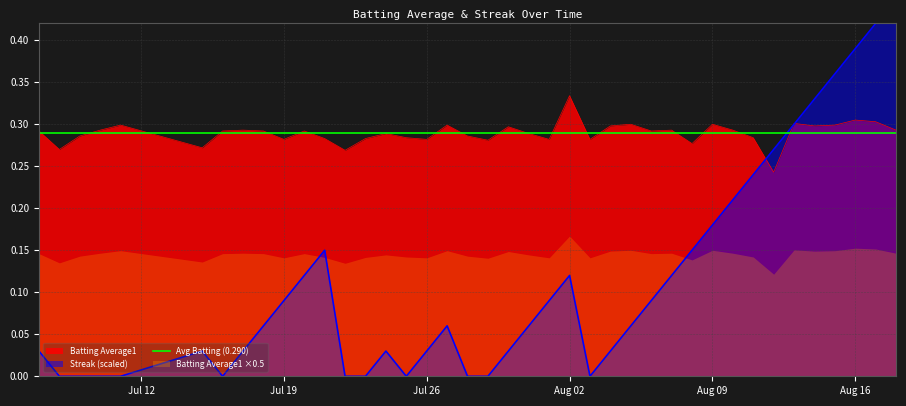

Which category has the highest value in the Batting Average1 series?

Aug 02